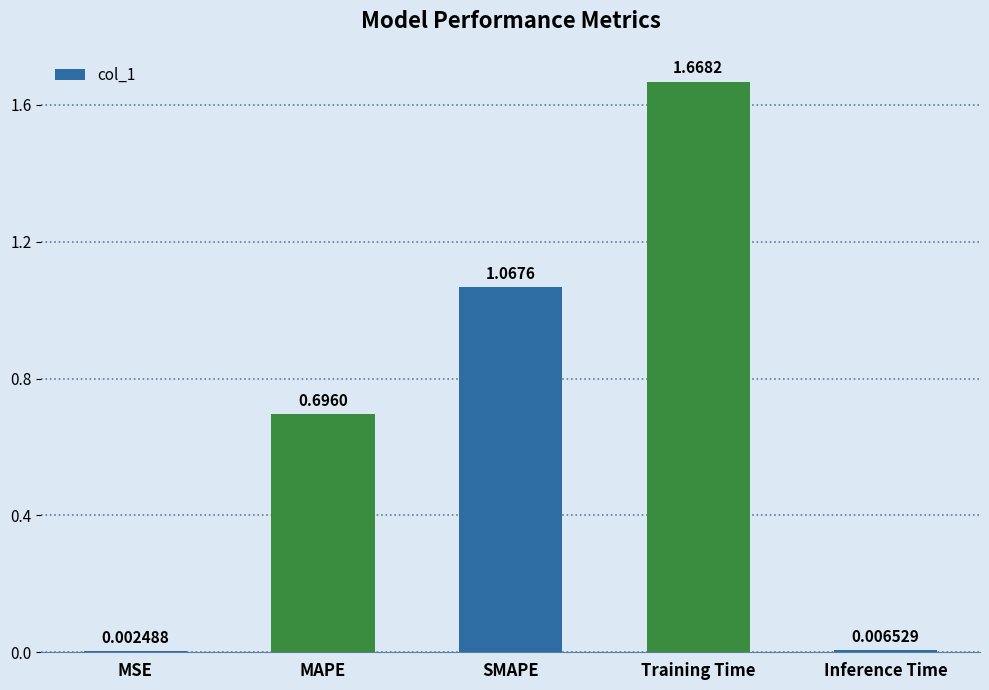

What is the change in value from MSE to Training Time?

+1.7